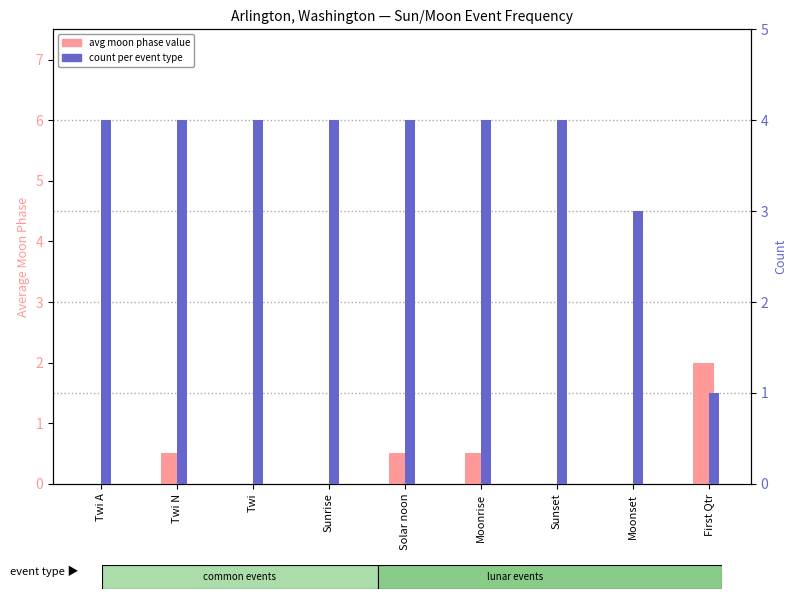

Count the number of categories in the chart.

9